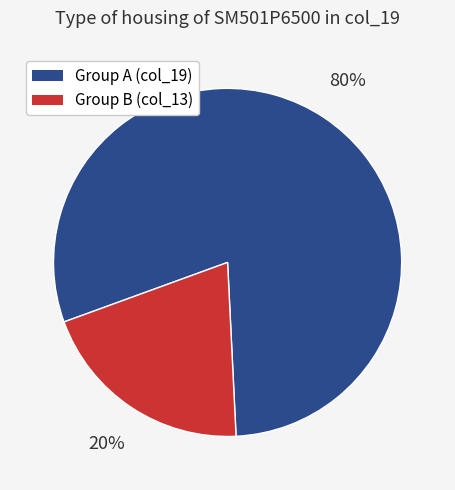

Does any single category account for the majority?

Yes